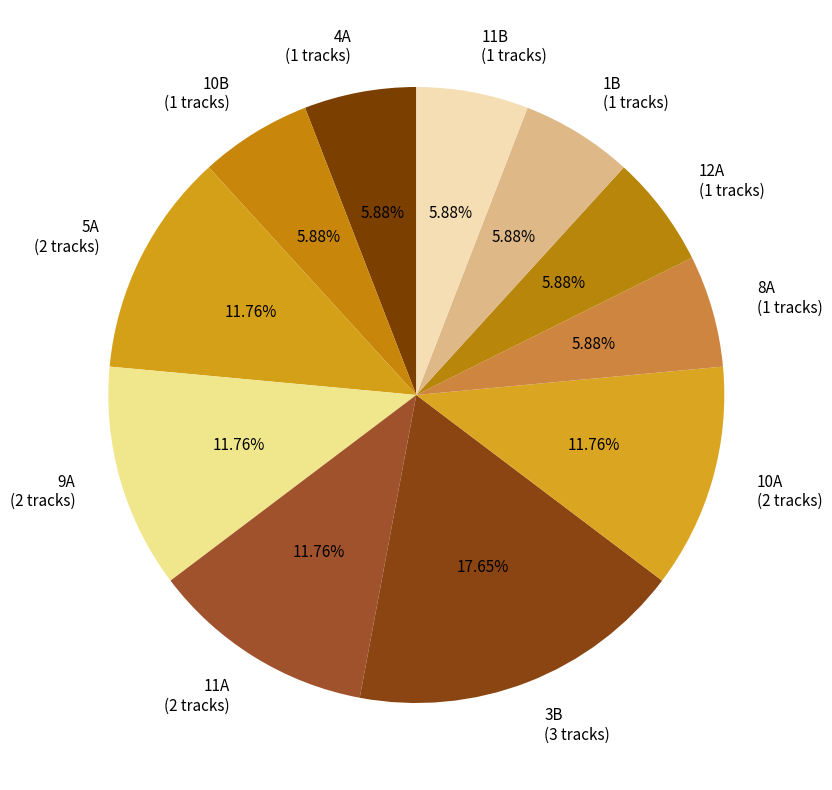

Which category has the biggest portion of the pie?

3B